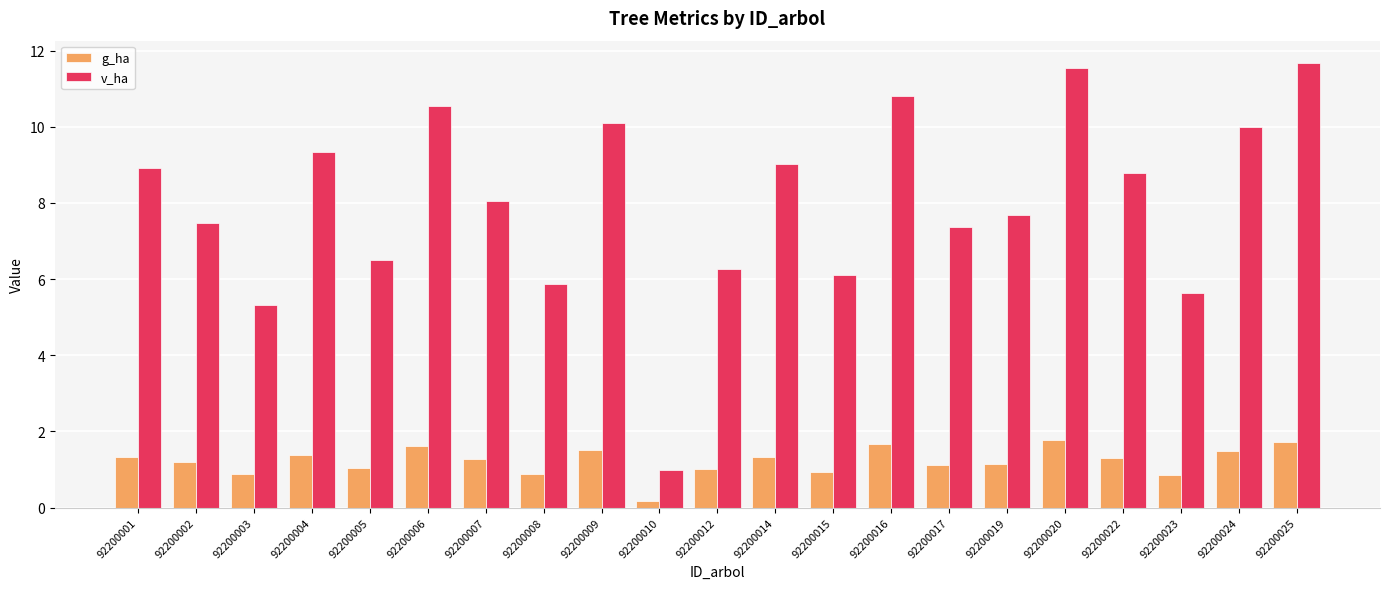

Where does the g_ha series first go above 1?

92200001